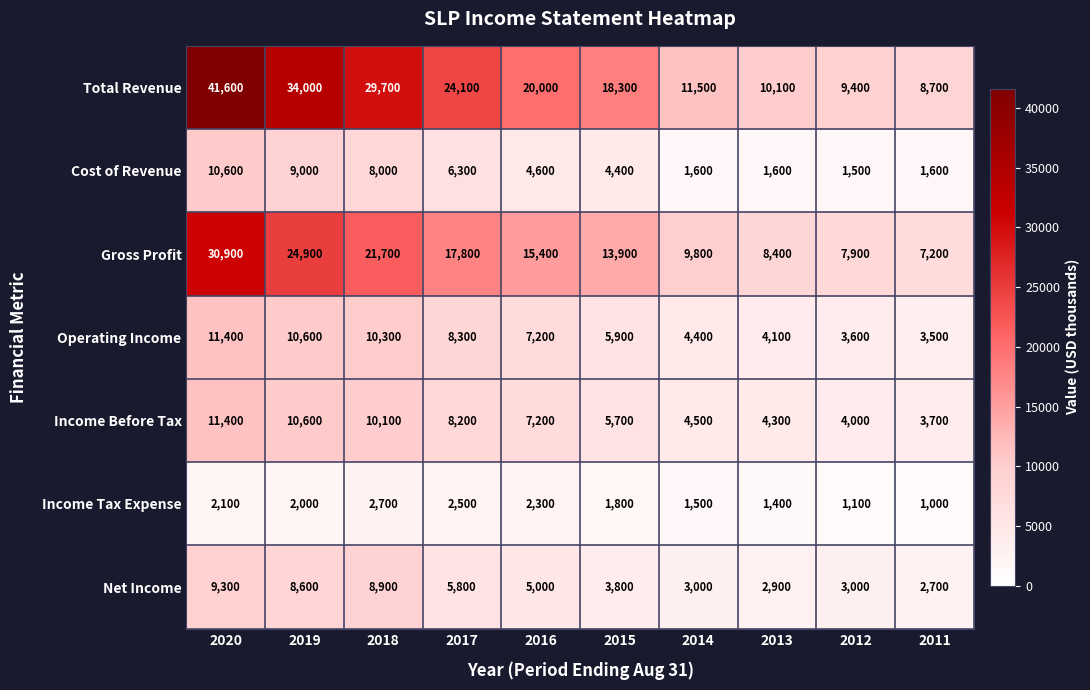

How many series are shown in this chart?

7